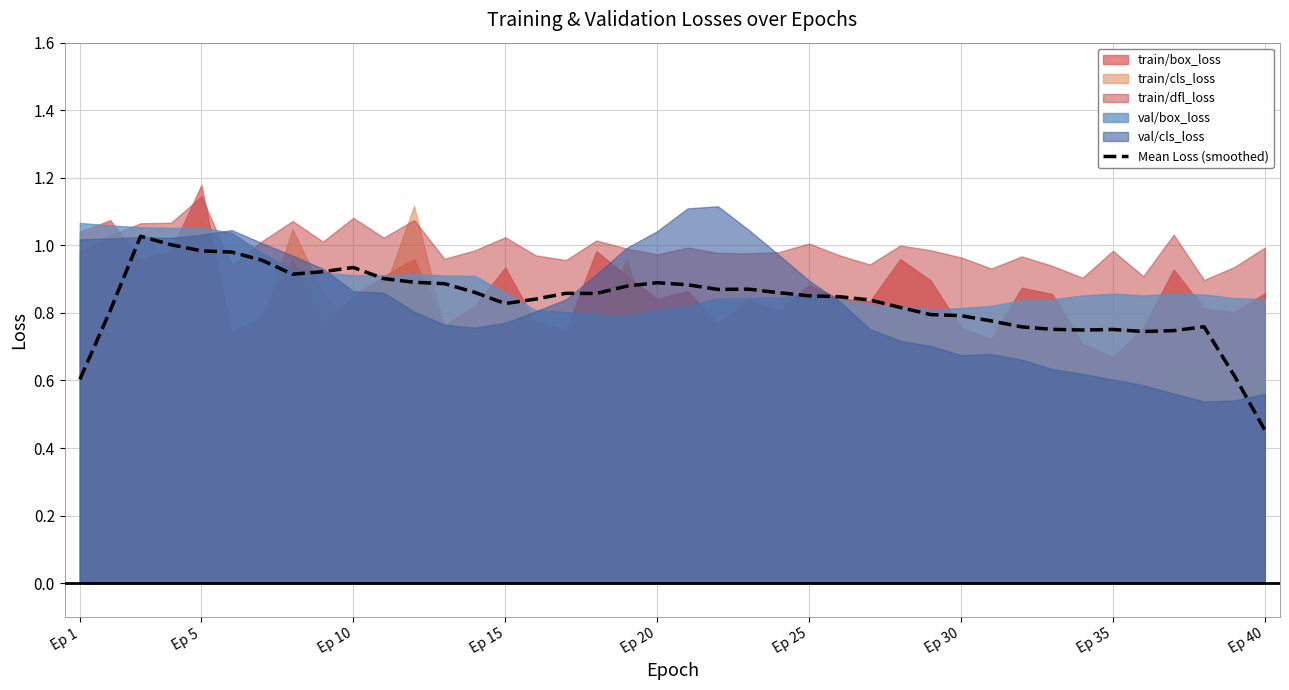

At which label is Mean Loss (smoothed) closest to 0?

Ep 40